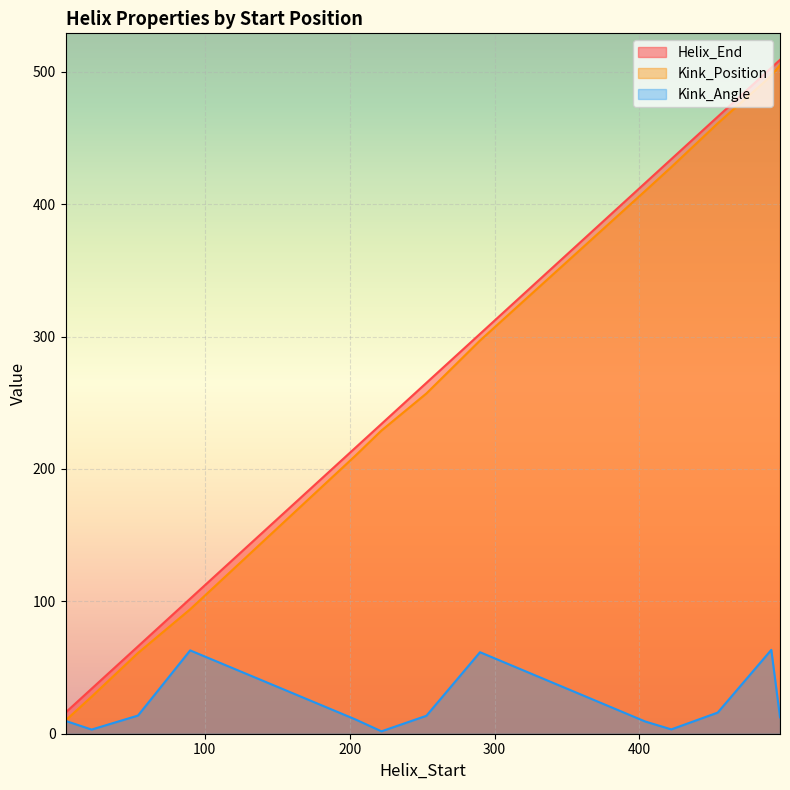

At 422, list the series in order from largest to smallest.

Helix_End, Kink_Position, Kink_Angle